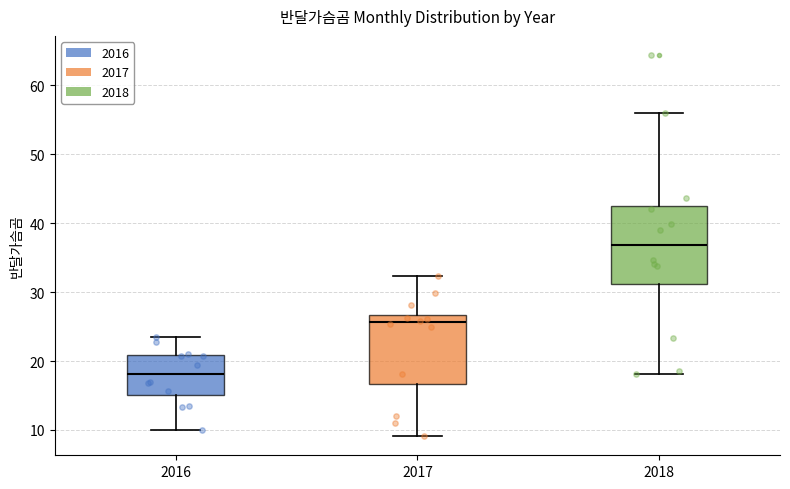

Which box has the highest median line?

2018